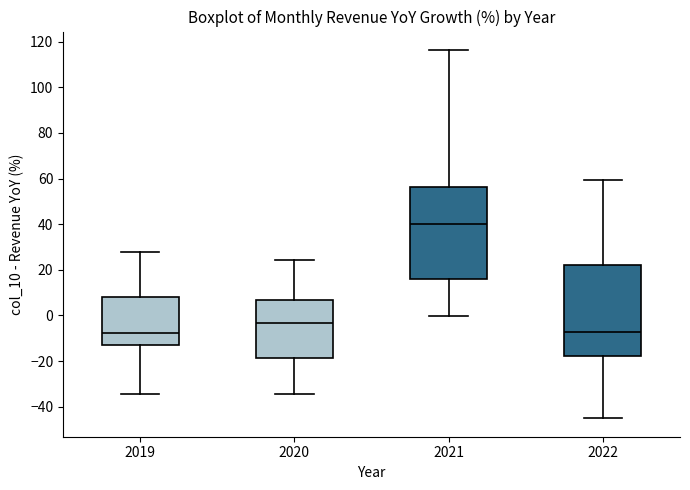

Reading left to right, read every box against the y-axis: the position of its median line, the range the box covers, and the ends of its whiskers. The values are not printed on the chart, so give them approximately, as read against the axis.

2019: median -8, box -12 to 8, whiskers -34 to 28
2020: median -4, box -18 to 6, whiskers -34 to 24
2021: median 40, box 16 to 56, whiskers 0 to 116
2022: median -8, box -18 to 22, whiskers -46 to 60